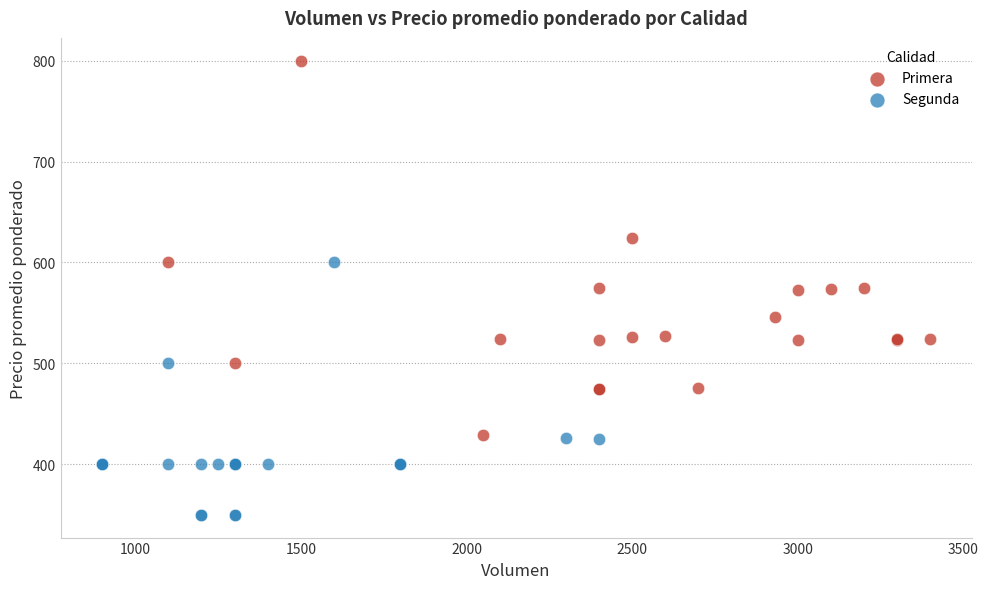

Which series has the widest spread of Y values?

Primera